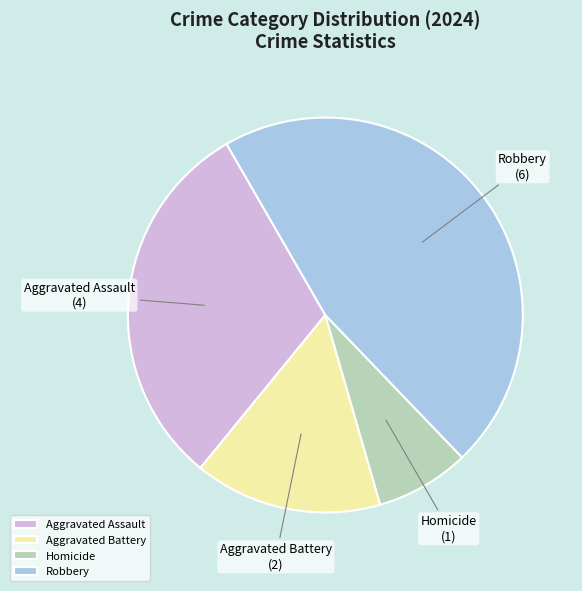

Count the number of slices in the pie.

4